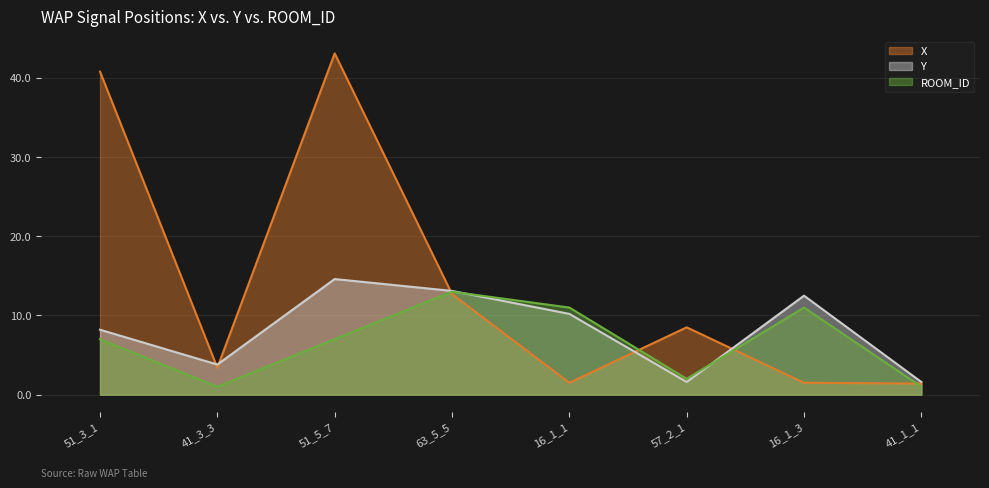

What is the approximate value of ROOM_ID at 51_3_1?

7.0